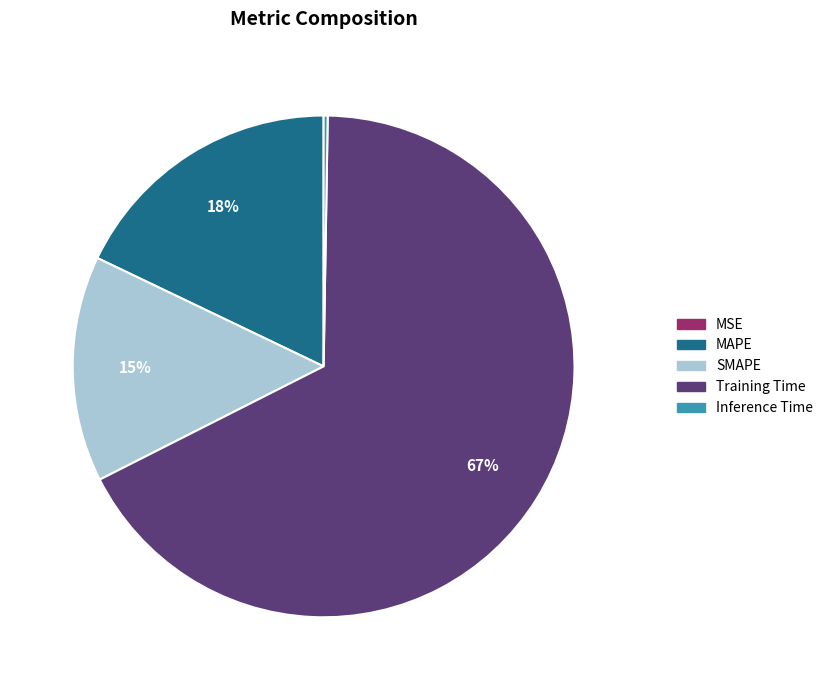

True or false: Training Time accounts for 75% of the total.

False